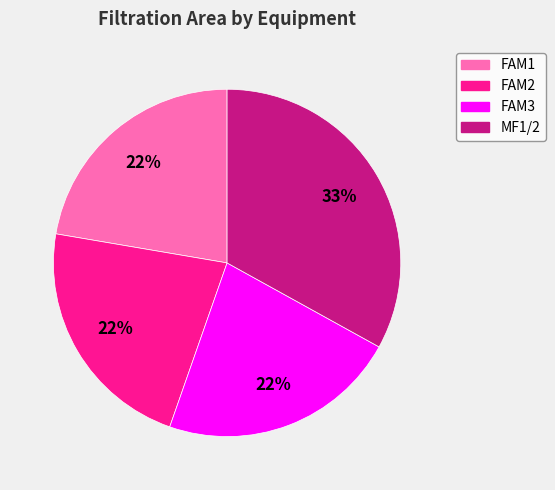

To the nearest percent, what is the average slice percentage?

25%